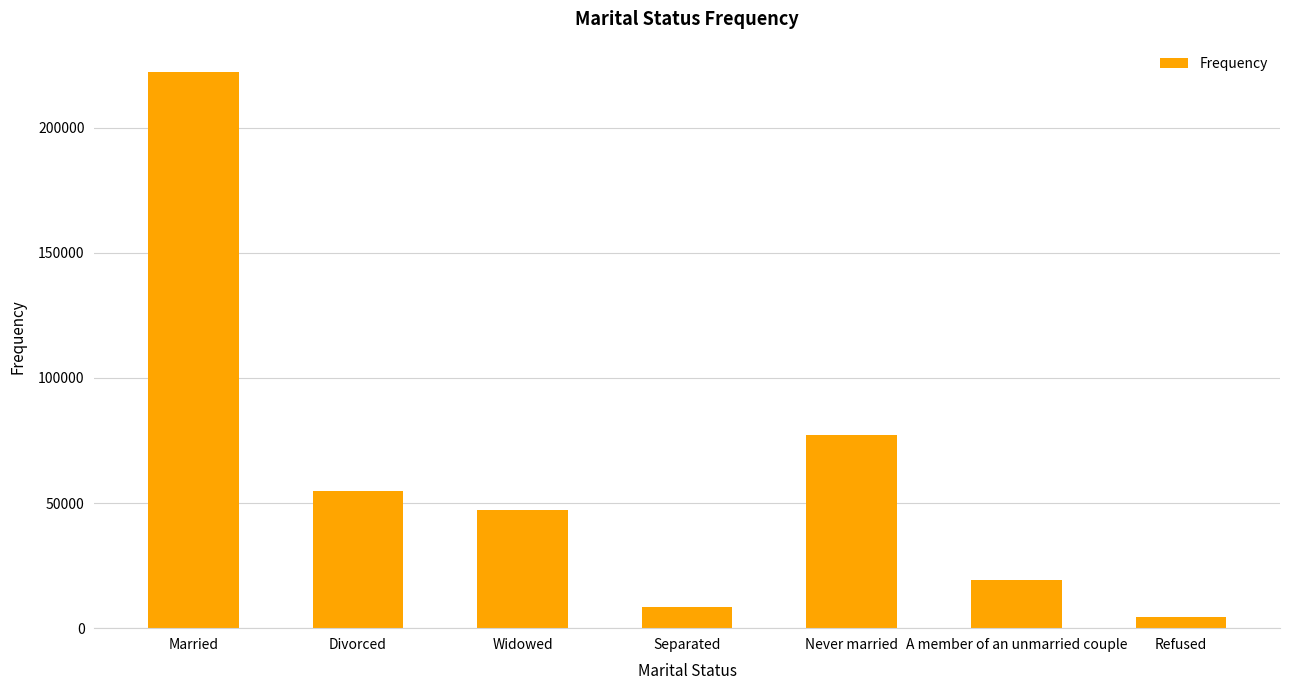

What is the label of the 4th bar from the right?

Separated